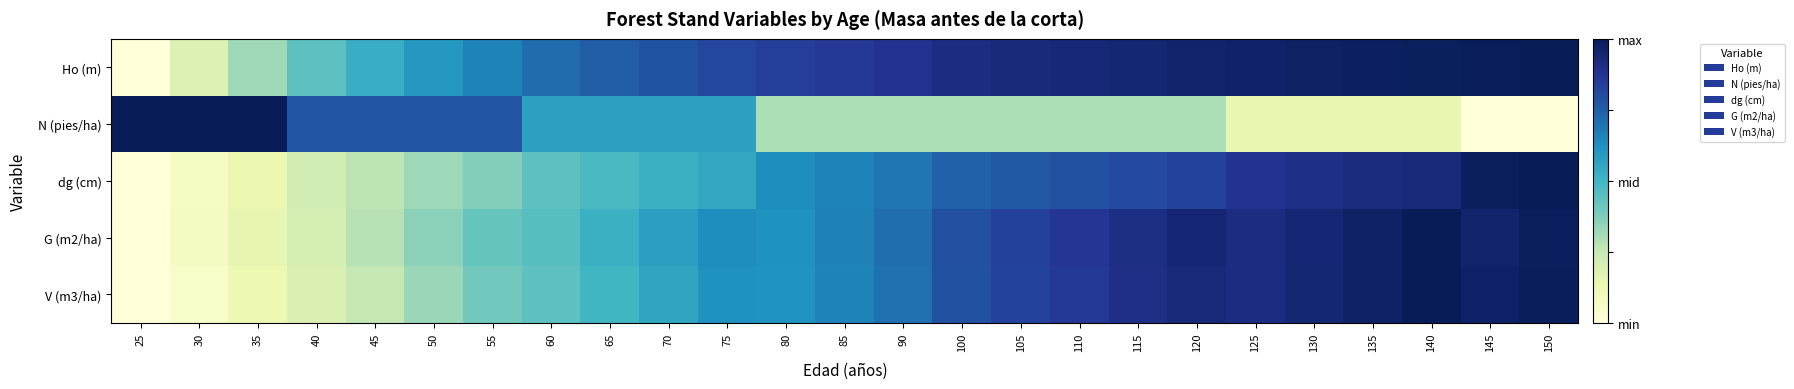

Reading left to right, list all the values displayed in this chart.

Ho (m): 25=0.0	30=0.2	35=0.3	40=0.4	45=0.5	50=0.6	55=0.7	60=0.7	65=0.8	70=0.8	75=0.8	80=0.8	85=0.9	90=0.9	100=0.9	105=0.9	110=0.9	115=0.9	120=1.0	125=1.0	130=1.0	135=1.0	140=1.0	145=1.0	150=1.0
N (pies/ha): 25=1.0	30=1.0	35=1.0	40=0.8	45=0.8	50=0.8	55=0.8	60=0.6	65=0.6	70=0.6	75=0.6	80=0.3	85=0.3	90=0.3	100=0.3	105=0.3	110=0.3	115=0.3	120=0.3	125=0.1	130=0.1	135=0.1	140=0.1	145=0.0	150=0.0
dg (cm): 25=0.0	30=0.1	35=0.1	40=0.2	45=0.3	50=0.3	55=0.4	60=0.4	65=0.5	70=0.5	75=0.5	80=0.6	85=0.7	90=0.7	100=0.7	105=0.8	110=0.8	115=0.8	120=0.8	125=0.9	130=0.9	135=0.9	140=0.9	145=1.0	150=1.0
G (m2/ha): 25=0.0	30=0.1	35=0.1	40=0.2	45=0.3	50=0.4	55=0.4	60=0.5	65=0.5	70=0.6	75=0.6	80=0.6	85=0.7	90=0.7	100=0.8	105=0.8	110=0.9	115=0.9	120=0.9	125=0.9	130=0.9	135=1.0	140=1.0	145=1.0	150=1.0
V (m3/ha): 25=0.0	30=0.1	35=0.1	40=0.2	45=0.3	50=0.3	55=0.4	60=0.4	65=0.5	70=0.6	75=0.6	80=0.6	85=0.7	90=0.7	100=0.8	105=0.8	110=0.9	115=0.9	120=0.9	125=0.9	130=0.9	135=1.0	140=1.0	145=1.0	150=1.0